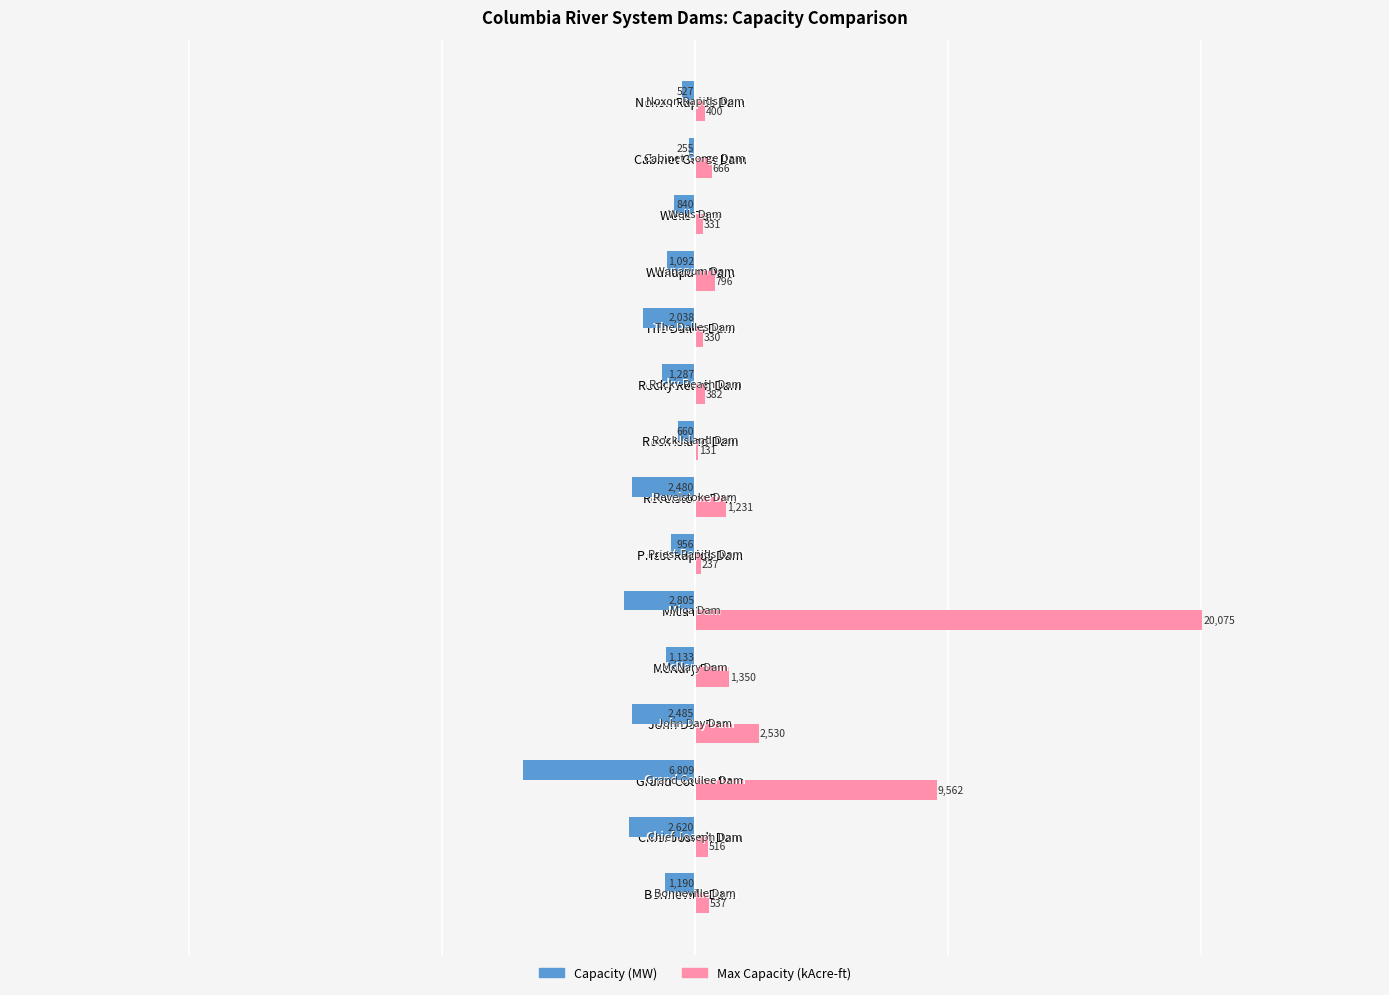

What is the total value across all series at Chief Joseph Dam?

-2104.0